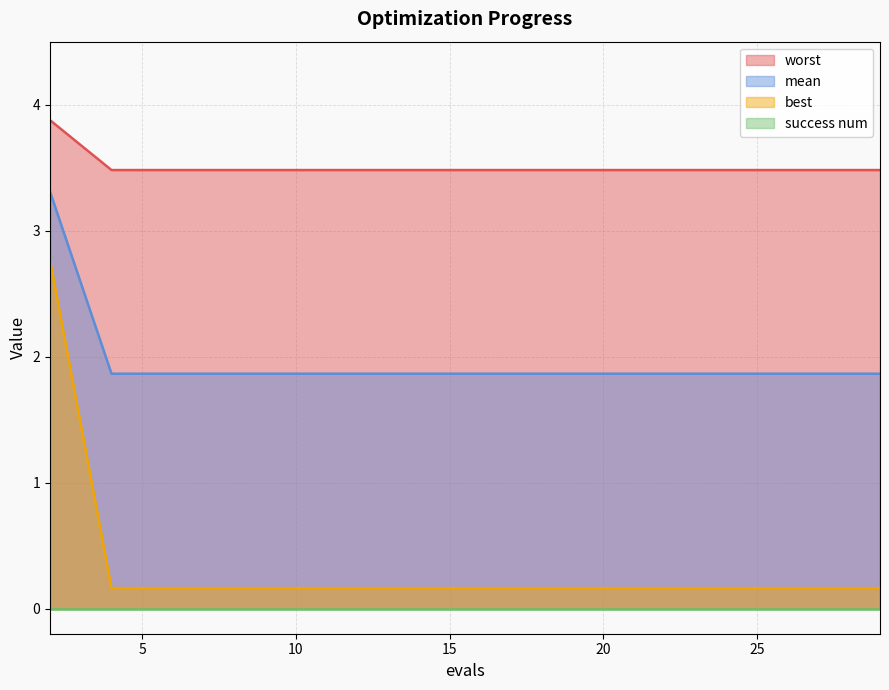

What is the difference between the highest and lowest values at 4?

3.3